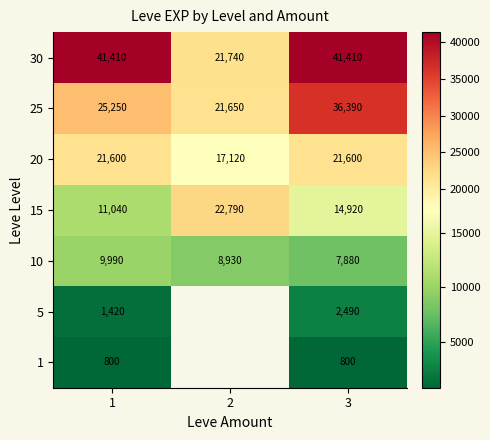

At which label does 25 reach its peak?

3